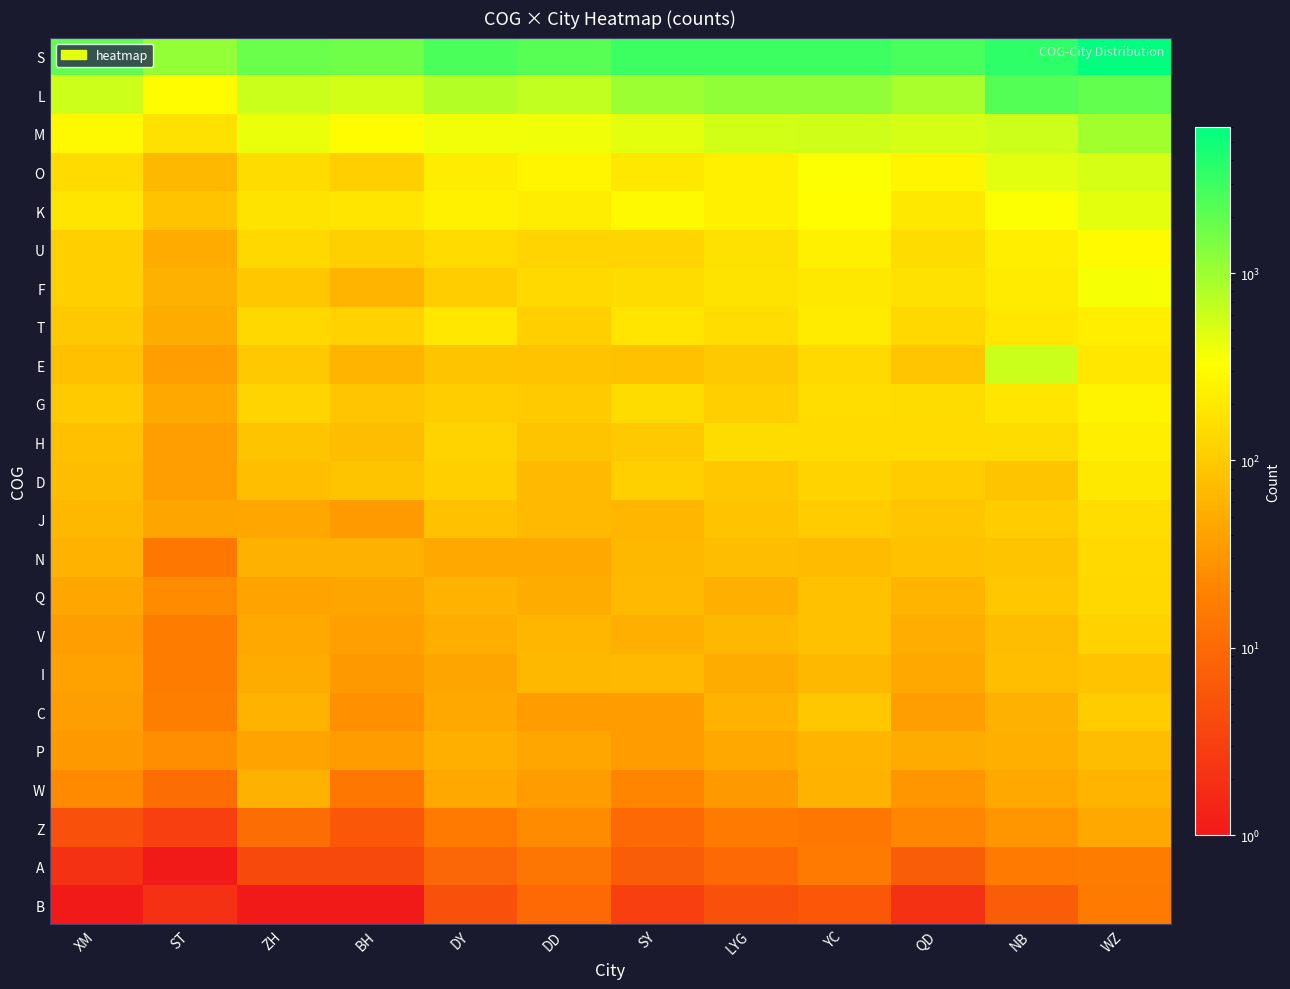

Which category has the highest value across all series?

WZ